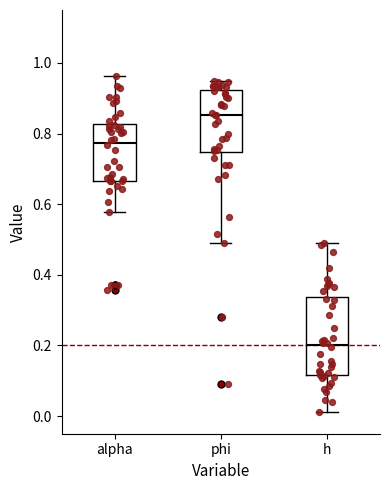

Reading left to right, transcribe this box plot: for each box, give where its median line is, the range the box spans, and where its two whiskers end, as read against the y-axis. The values are not printed on the chart, so give them approximately, as read against the axis.

alpha: median 0.78, box 0.66 to 0.82, whiskers 0.58 to 0.96
phi: median 0.86, box 0.74 to 0.92, whiskers 0.48 to 0.94
h: median 0.20, box 0.12 to 0.34, whiskers 0.02 to 0.48